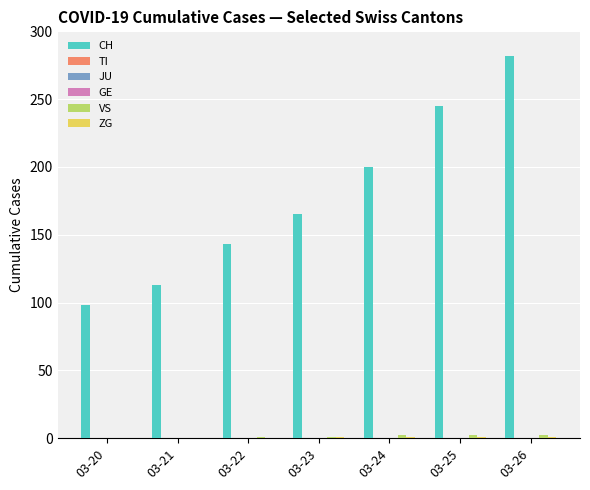

Reading right to left, what are all the values shown in this chart?

CH: 03-26=282	03-25=245	03-24=200	03-23=165	03-22=143	03-21=113	03-20=98
TI: 03-26=0	03-25=0	03-24=0	03-23=0	03-22=0	03-21=0	03-20=0
JU: 03-26=0	03-25=0	03-24=0	03-23=0	03-22=0	03-21=0	03-20=0
GE: 03-26=0	03-25=0	03-24=0	03-23=0	03-22=0	03-21=0	03-20=0
VS: 03-26=2	03-25=2	03-24=2	03-23=1	03-22=1	03-21=0	03-20=0
ZG: 03-26=1	03-25=1	03-24=1	03-23=1	03-22=0	03-21=0	03-20=0